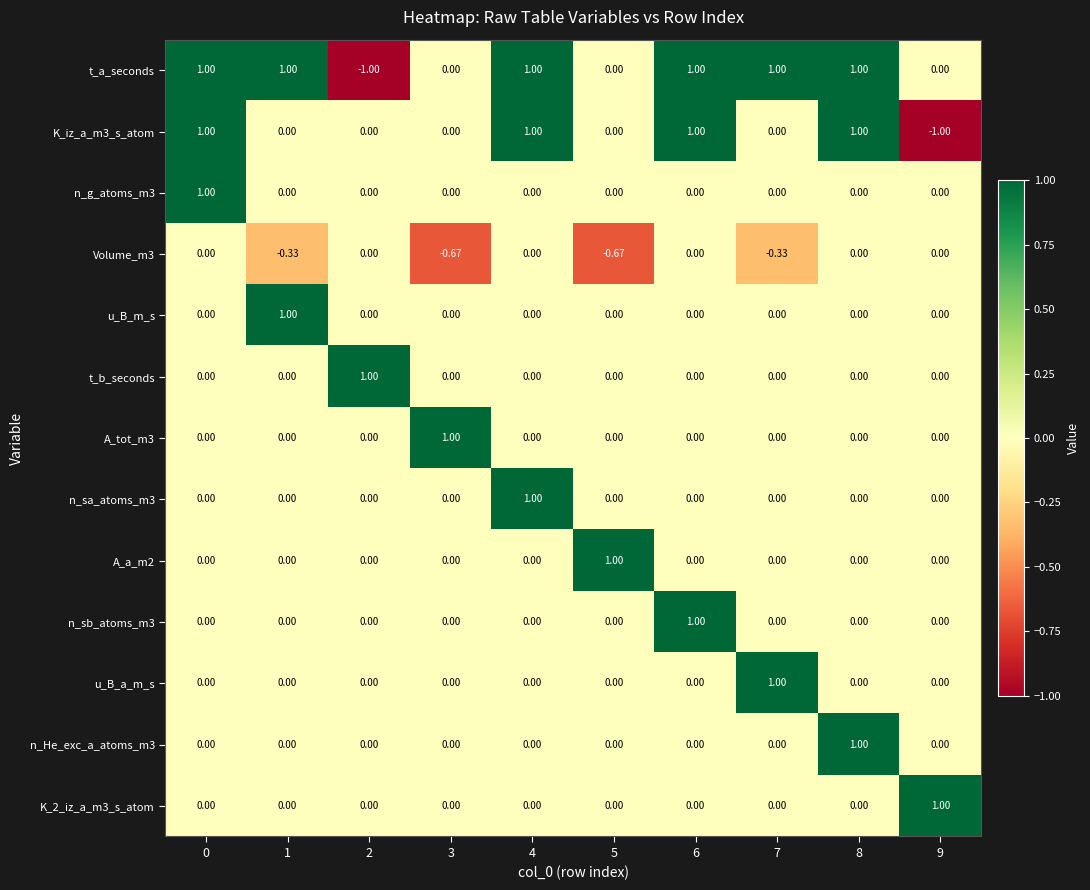

Which series has the largest total across all categories?

t_a_seconds